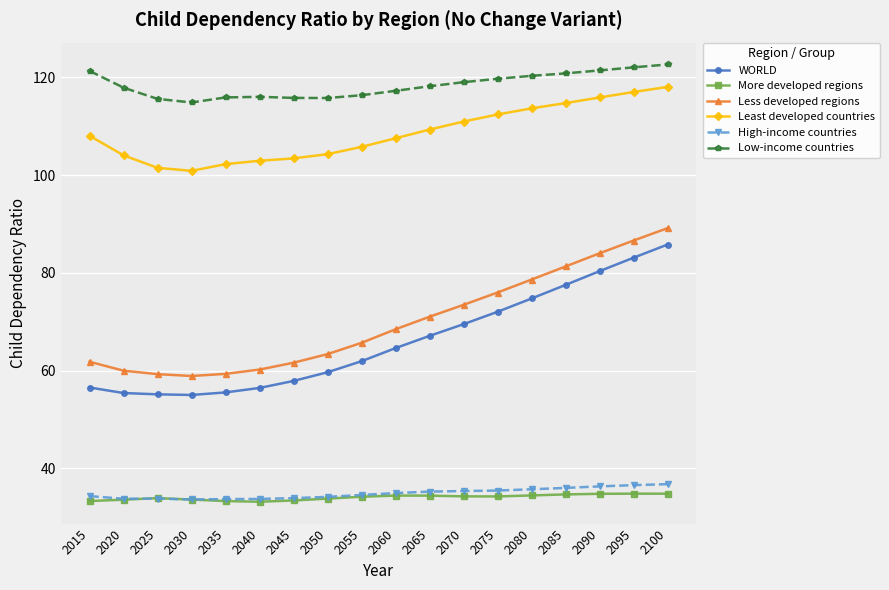

What is the value of the More developed regions point at the 14th from the left?

34.5